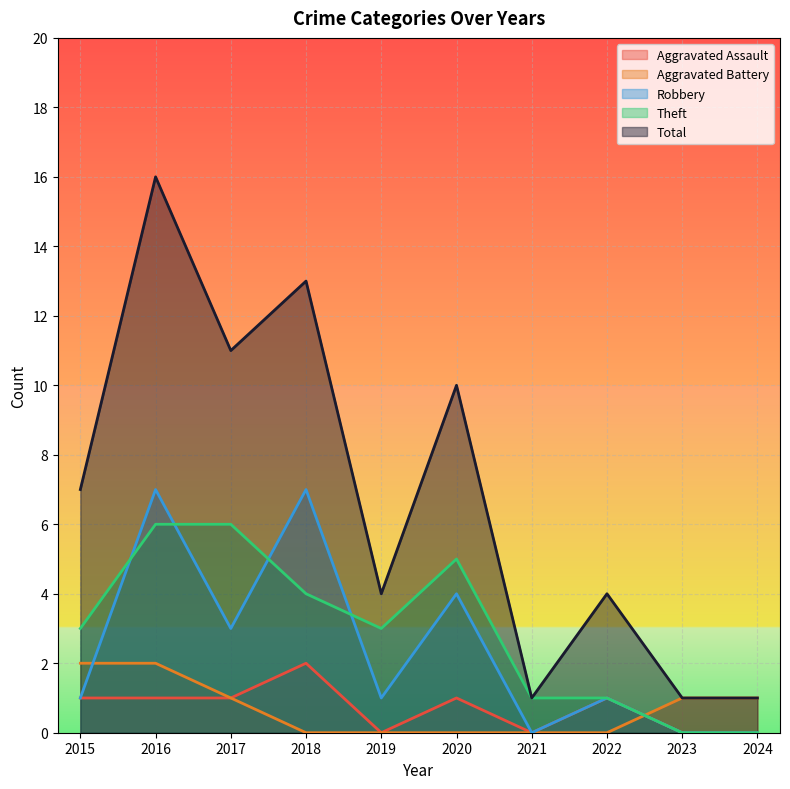

Reading left to right, transcribe all the data shown in this chart.

Aggravated Assault: 2015=1	2016=1	2017=1	2018=2	2019=0	2020=1	2021=0	2022=1	2023=0	2024=0
Aggravated Battery: 2015=2	2016=2	2017=1	2018=0	2019=0	2020=0	2021=0	2022=0	2023=1	2024=1
Robbery: 2015=1	2016=7	2017=3	2018=7	2019=1	2020=4	2021=0	2022=1	2023=0	2024=0
Theft: 2015=3	2016=6	2017=6	2018=4	2019=3	2020=5	2021=1	2022=1	2023=0	2024=0
Total: 2015=7	2016=16	2017=11	2018=13	2019=4	2020=10	2021=1	2022=4	2023=1	2024=1